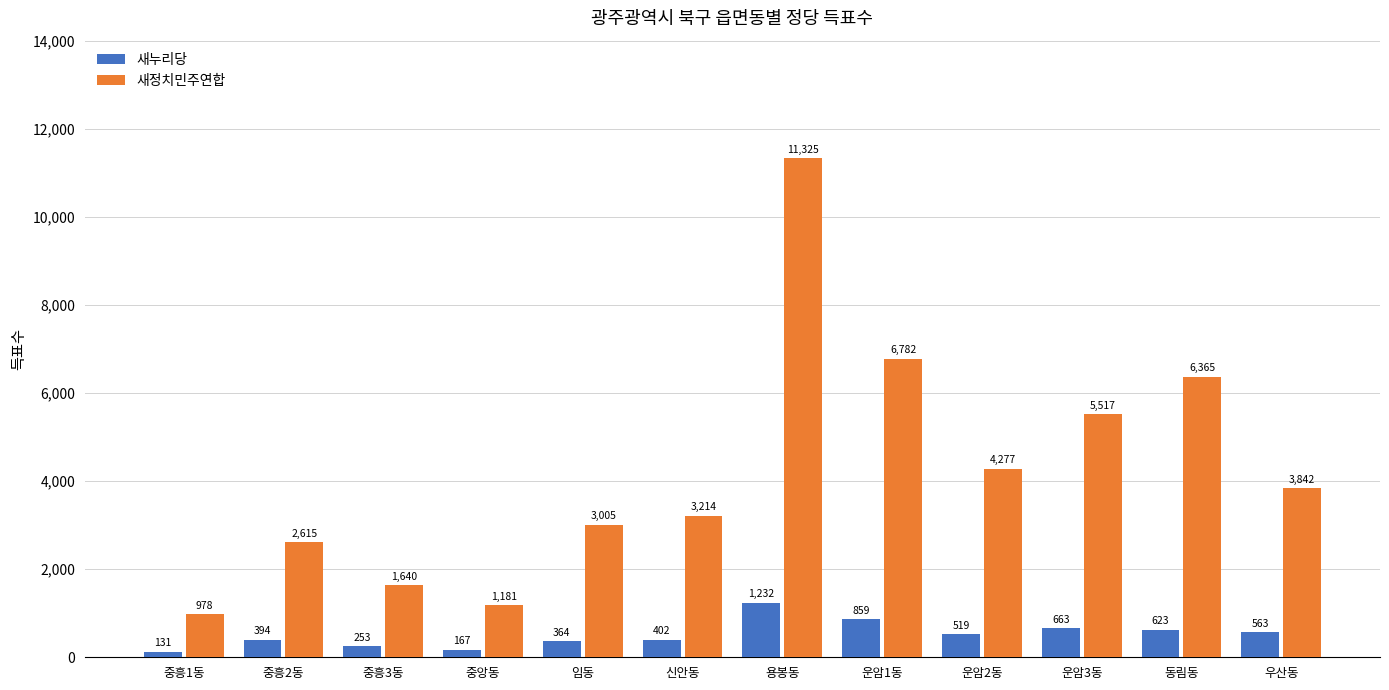

Is it true that 새정치민주연합 equals 1181 at 중앙동?

True